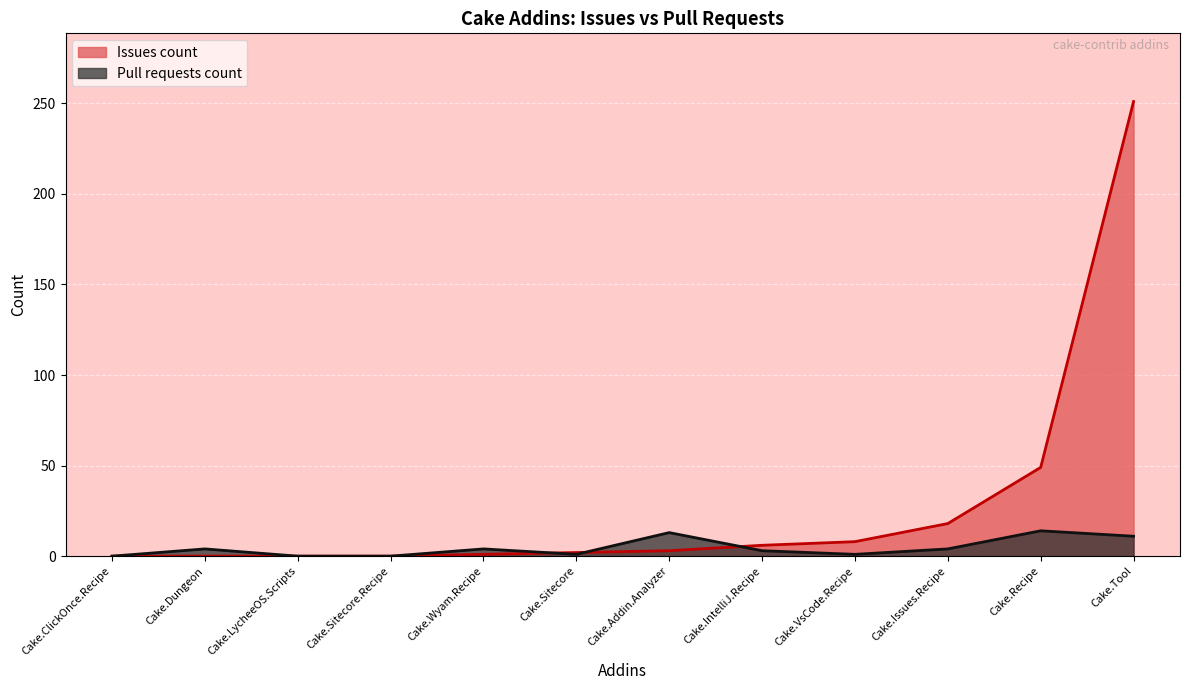

Which category has the lowest value across all series?

Cake.ClickOnce.Recipe